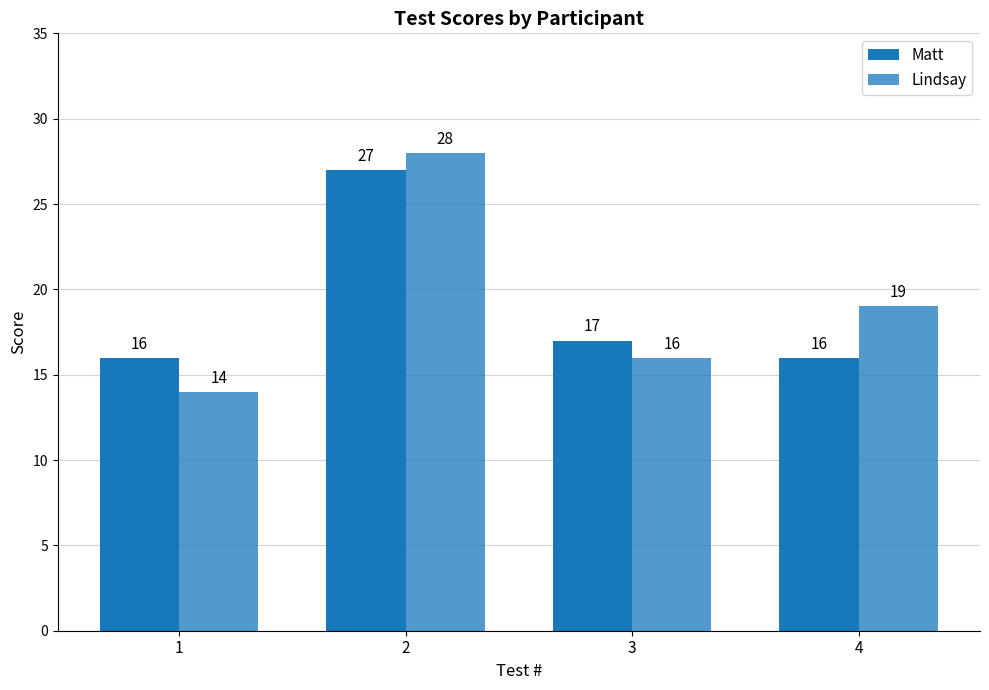

Where is Matt nearest to the value 21?

3